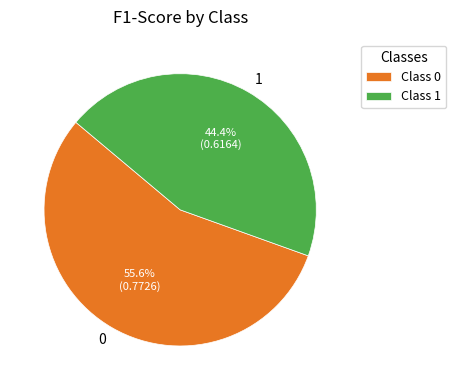

Combined, what portion of the pie is 0 and 1?

100.0%